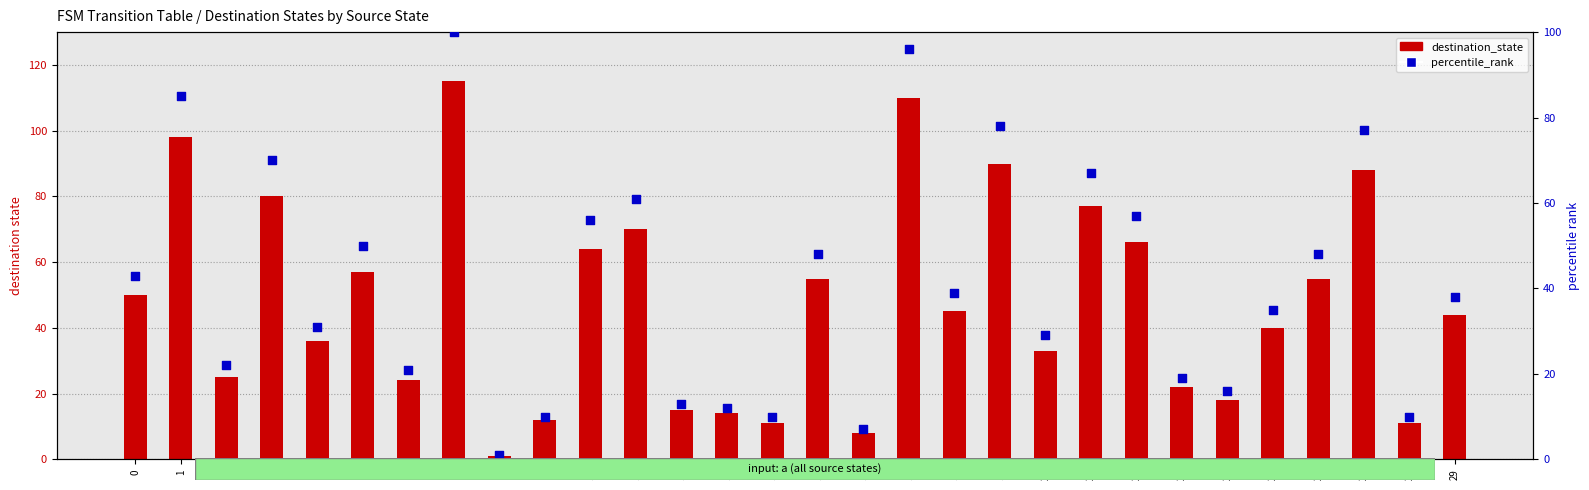

At which category is the sum across all series the highest?

7